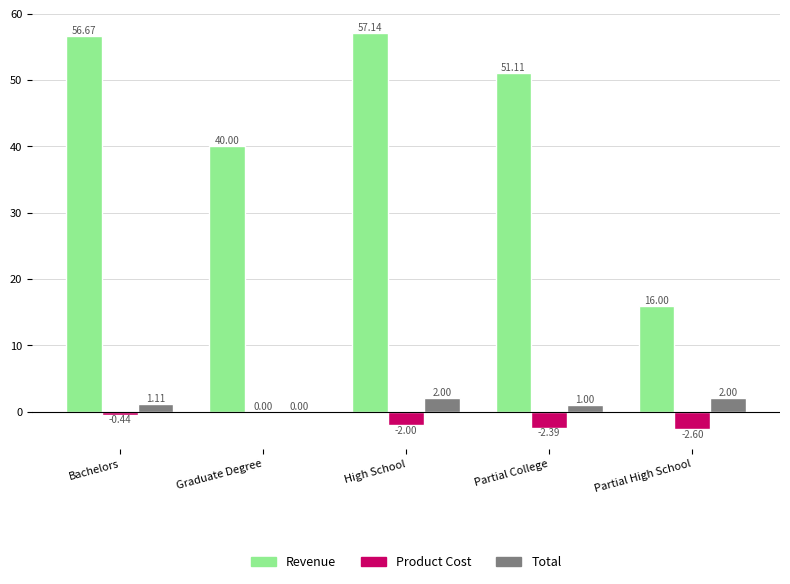

At which label does Revenue reach its peak?

High School